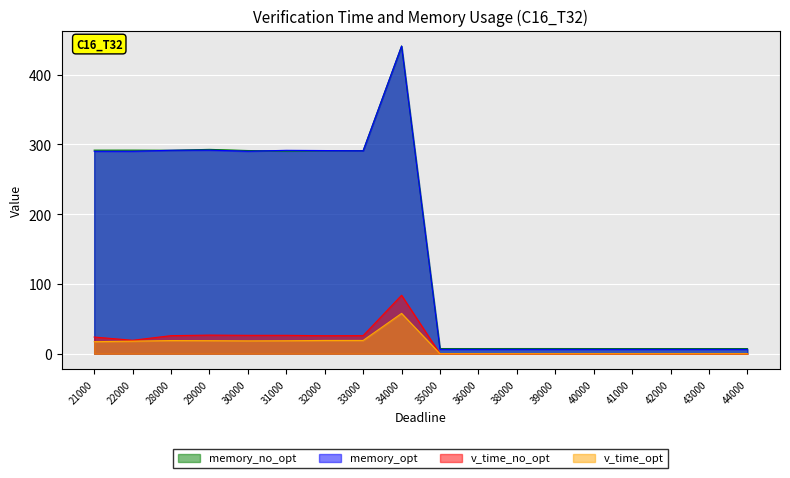

Where does the v_time_opt series first go above 17?

21000